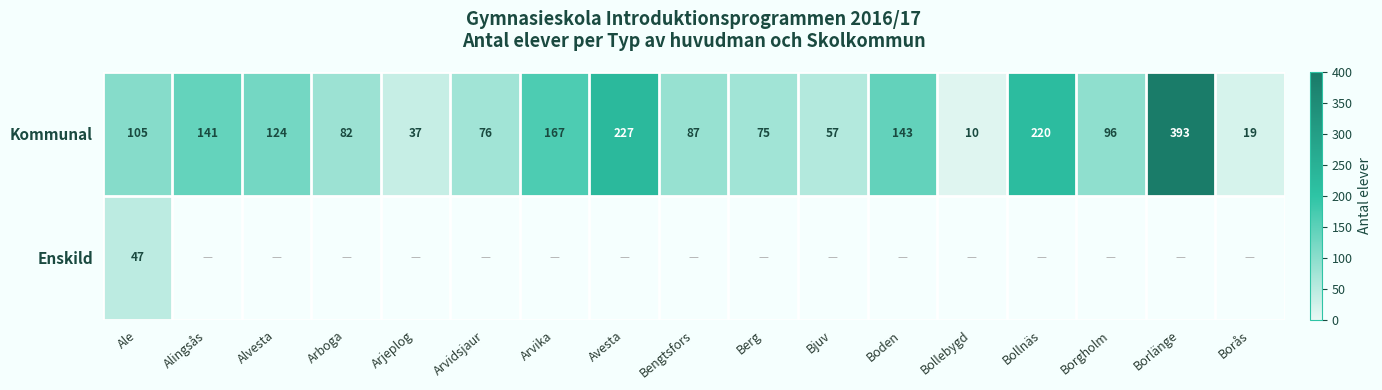

Rank the categories by Kommunal value from lowest to highest.

Bollebygd, Borås, Arjeplog, Bjuv, Berg, Arvidsjaur, Arboga, Bengtsfors, Borgholm, Ale, Alvesta, Alingsås, Boden, Arvika, Bollnäs, Avesta, Borlänge